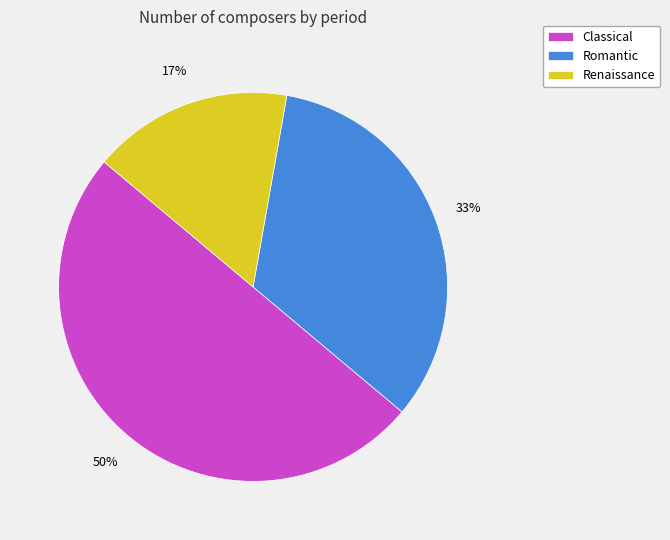

Which slice is the largest?

Classical